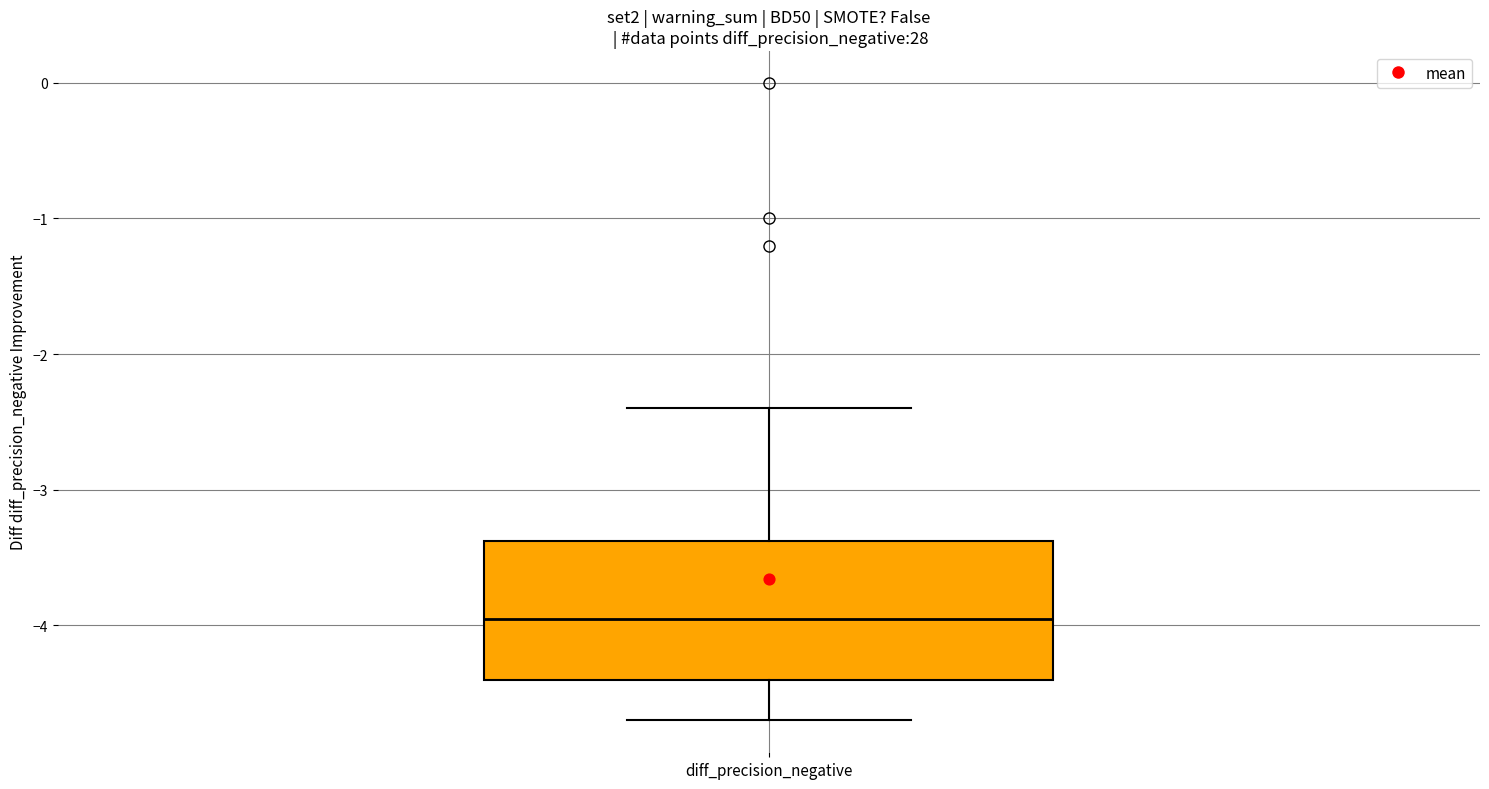

Transcribe this box plot: give where the median line is, the range the box spans, and where the two whiskers end, as read against the y-axis. The values are not printed on the chart, so give them approximately, as read against the axis.

median -3.9, box -4.4 to -3.4, whiskers -4.7 to -2.4